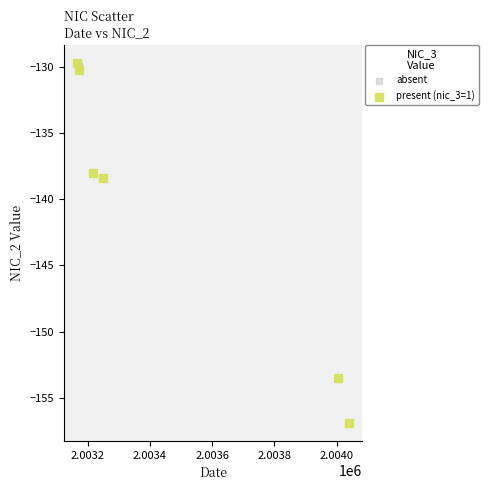

Which series reaches the minimum Y coordinate?

present (nic_3=1)